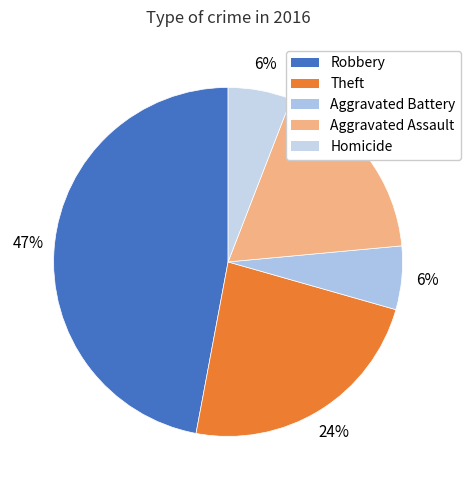

How many slices are in this pie chart?

5